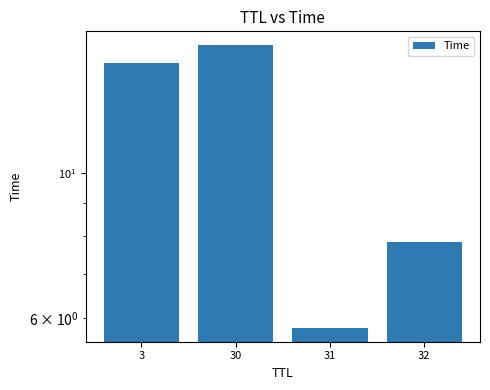

Which label corresponds to the largest value in the chart?

30